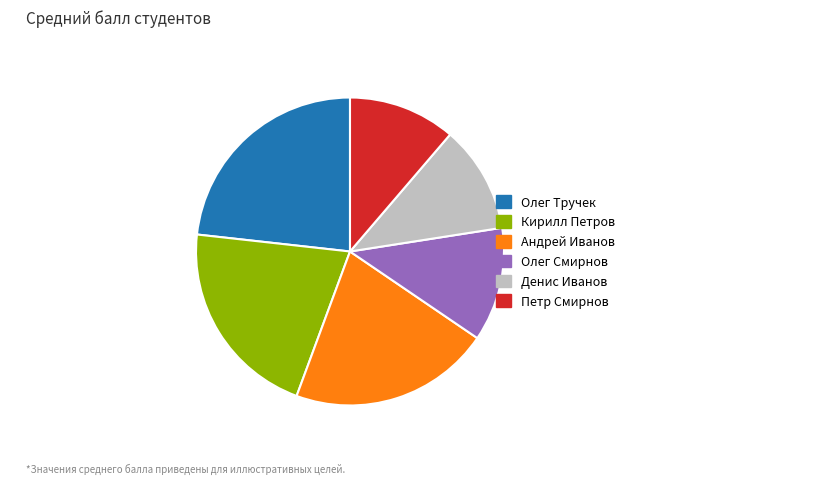

Does any single category account for the majority?

No